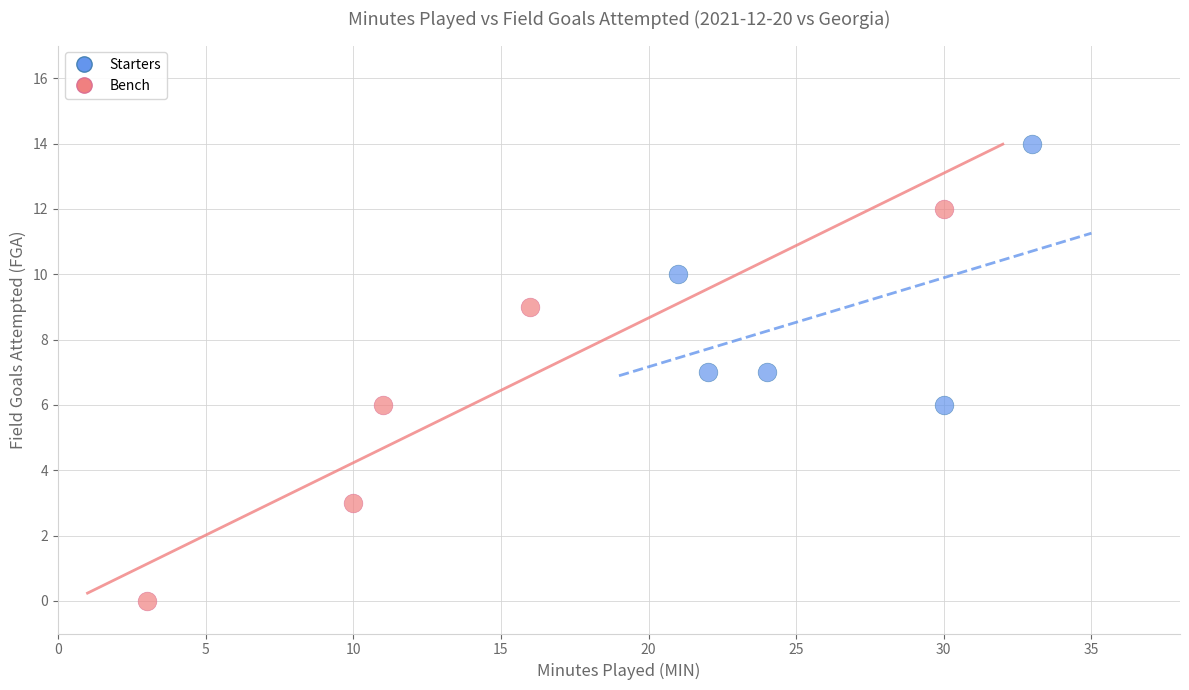

Which series contains the highest Y value?

Starters